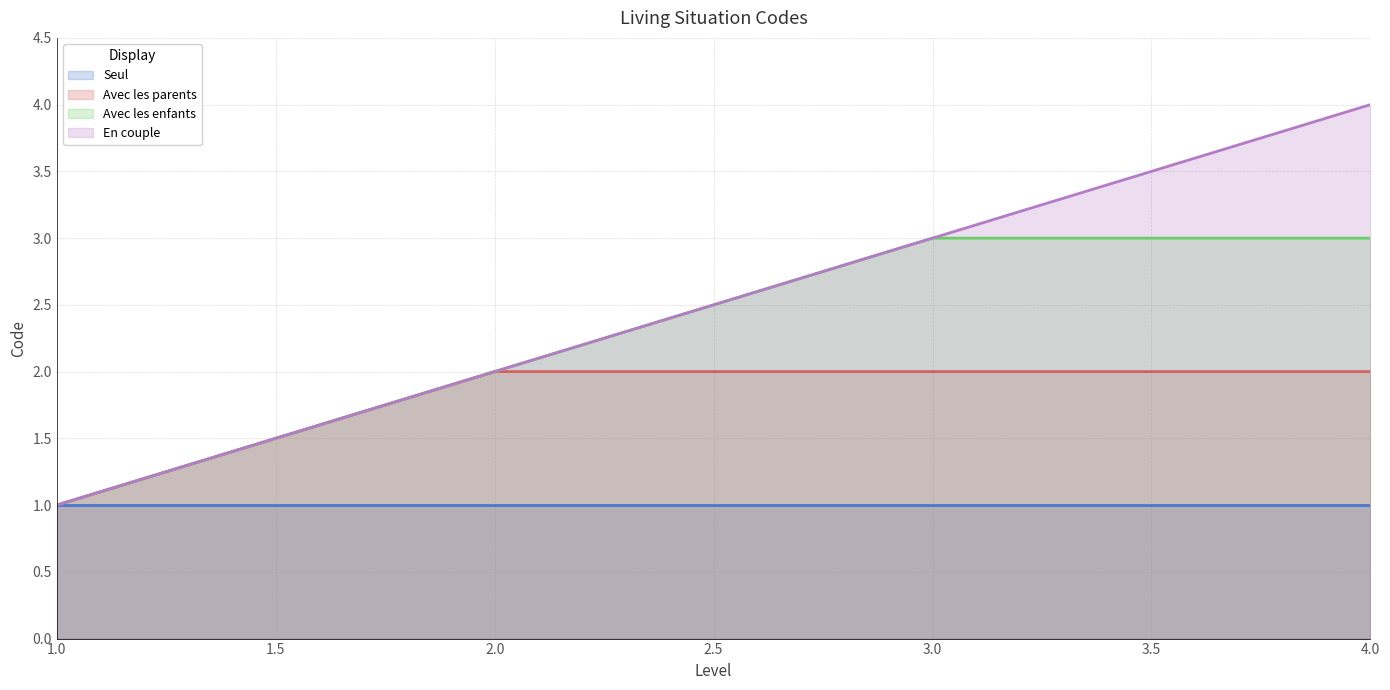

True or false: En couple and Avec les parents intersect in this chart.

False